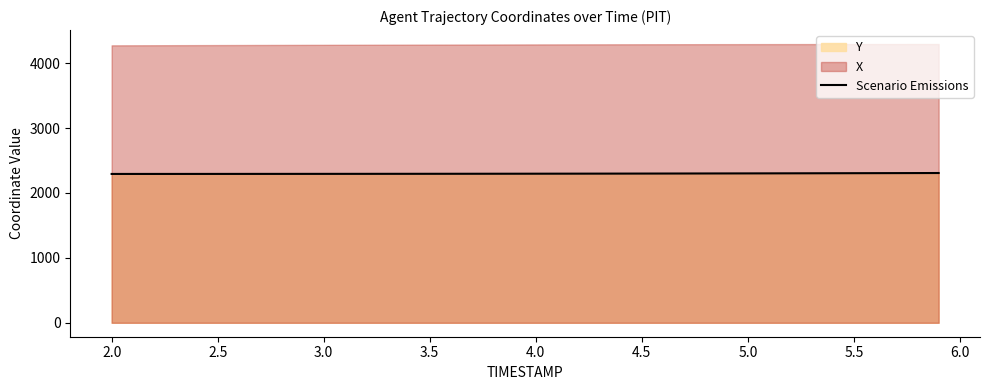

The value of Scenario Emissions at 2.5 is 3323.8. True or false?

False